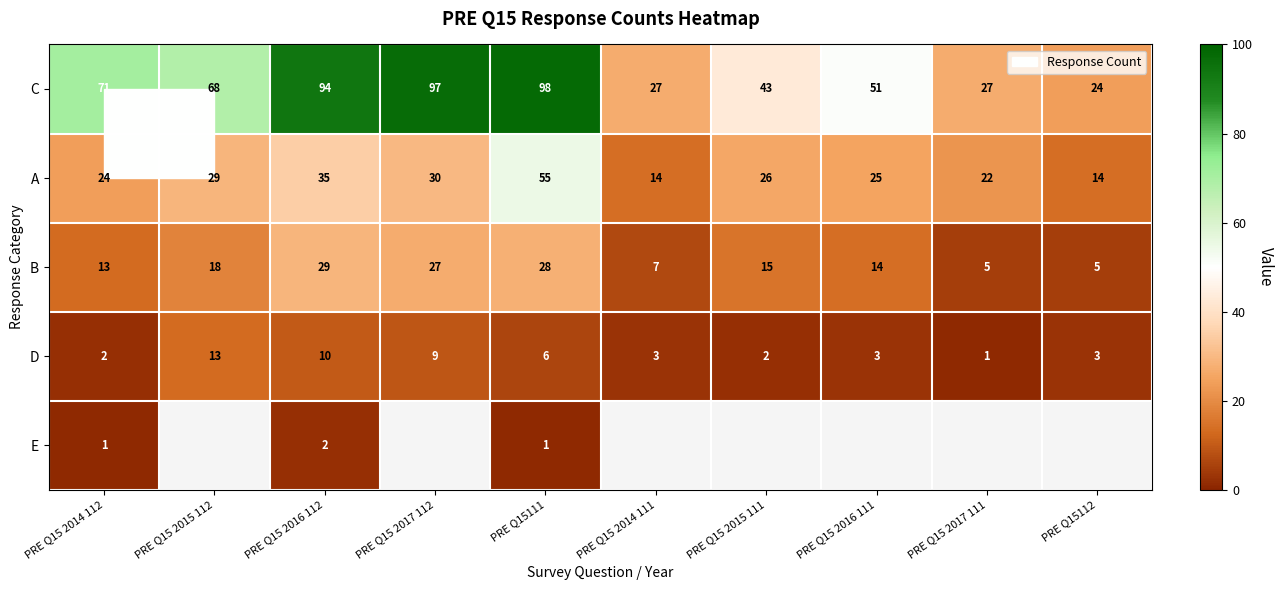

Rank the series at PRE Q15 2014 112 from lowest to highest value.

E, D, B, A, C